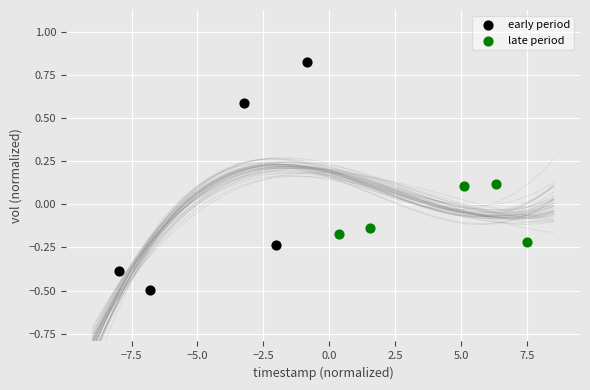

Which series reaches the minimum Y coordinate?

early period